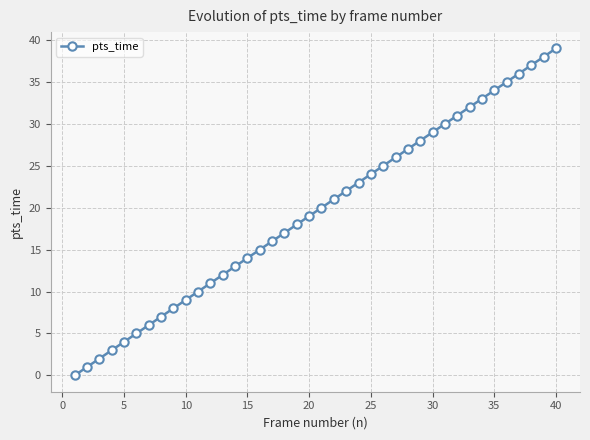

What is the sum of all values?

780